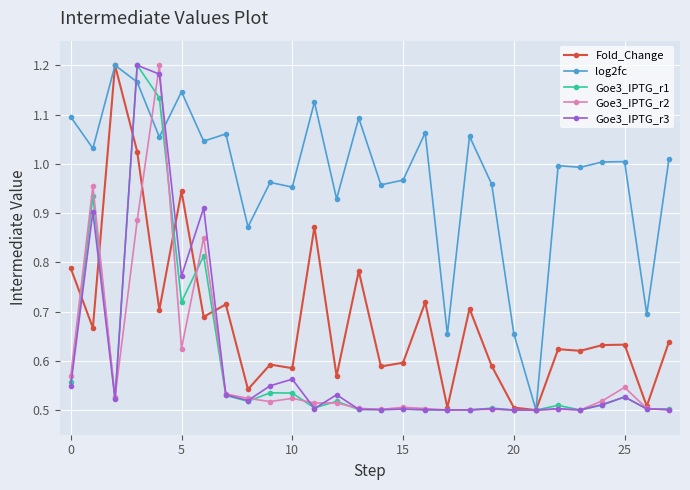

True or false: Goe3_IPTG_r1 has more than 0 points higher than both neighbors.

True